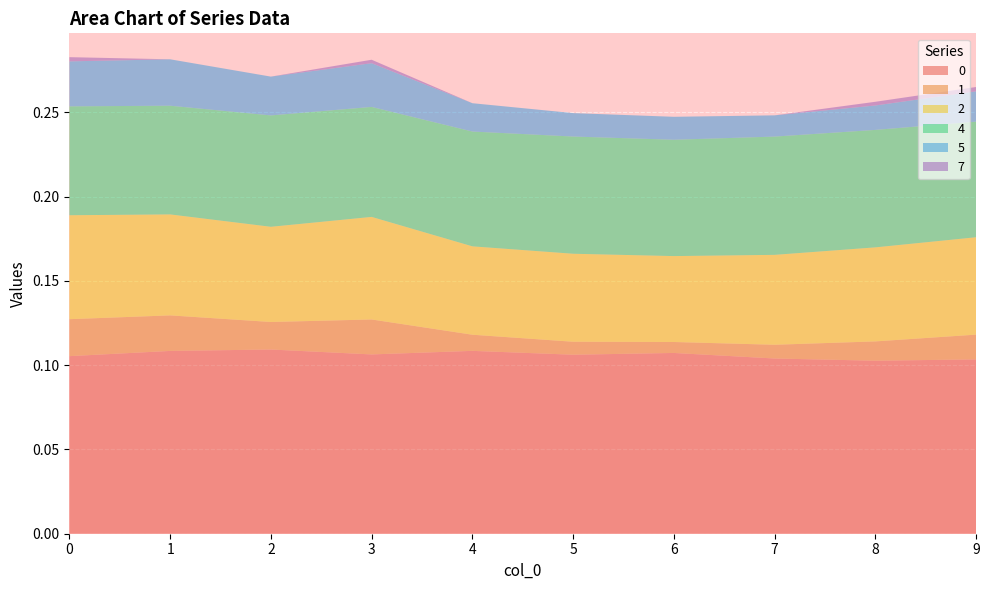

Reading right to left, what are all the values shown in this chart?

0: 0.1	0.1	0.1	0.1	0.1	0.1	0.1	0.1	0.1	0.1
1: 0.0	0.0	0.0	0.0	0.0	0.0	0.0	0.0	0.0	0.0
2: 0.1	0.1	0.1	0.1	0.1	0.1	0.1	0.1	0.1	0.1
4: 0.1	0.1	0.1	0.1	0.1	0.1	0.1	0.1	0.1	0.1
5: 0.0	0.0	0.0	0.0	0.0	0.0	0.0	0.0	0.0	0.0
7: 0.0	0.0	0.0	0.0	0.0	0.0	0.0	0.0	0.0	0.0